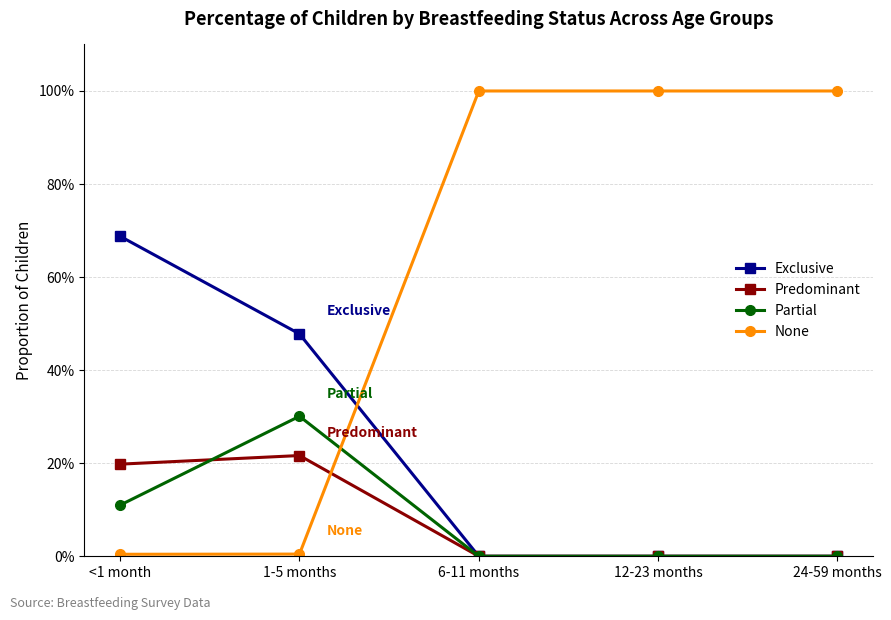

Which label corresponds to the smallest value in the chart?

6-11 months